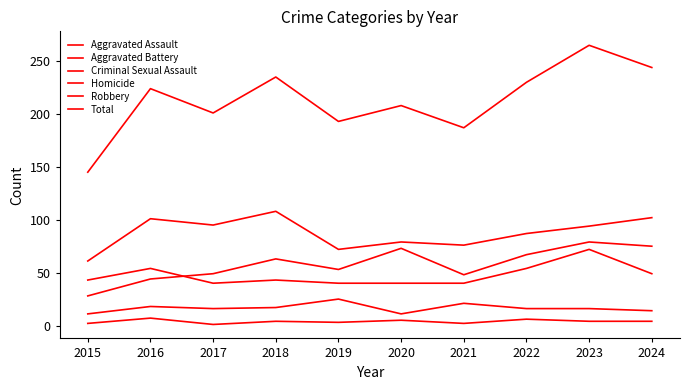

Which category has the highest value in the Total series?

2023